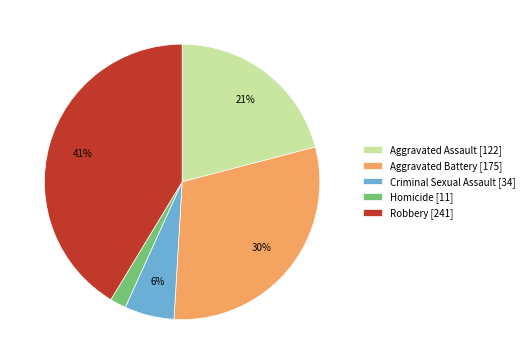

Which category has the smallest portion of the pie?

Homicide